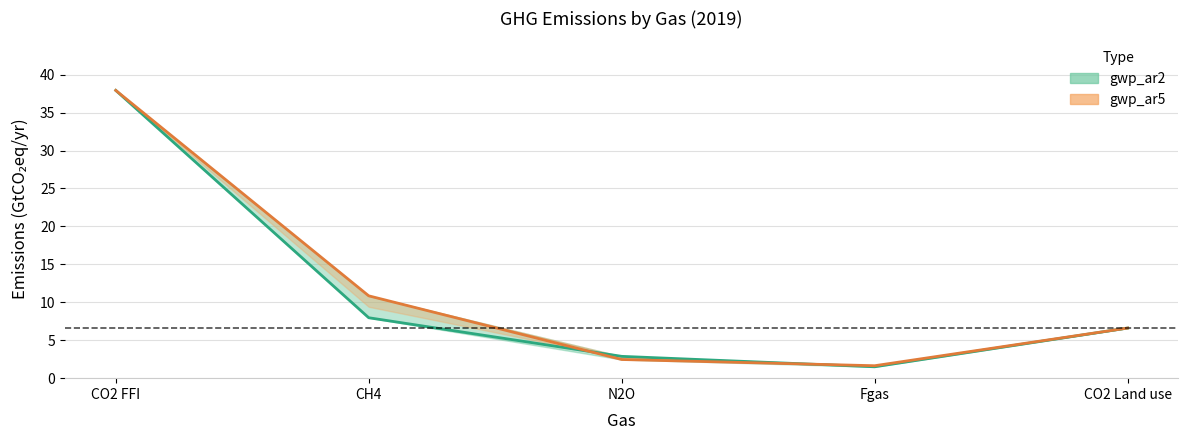

The gwp_ar2 line series shows 6.6 at CO2 Land use. True or false?

True